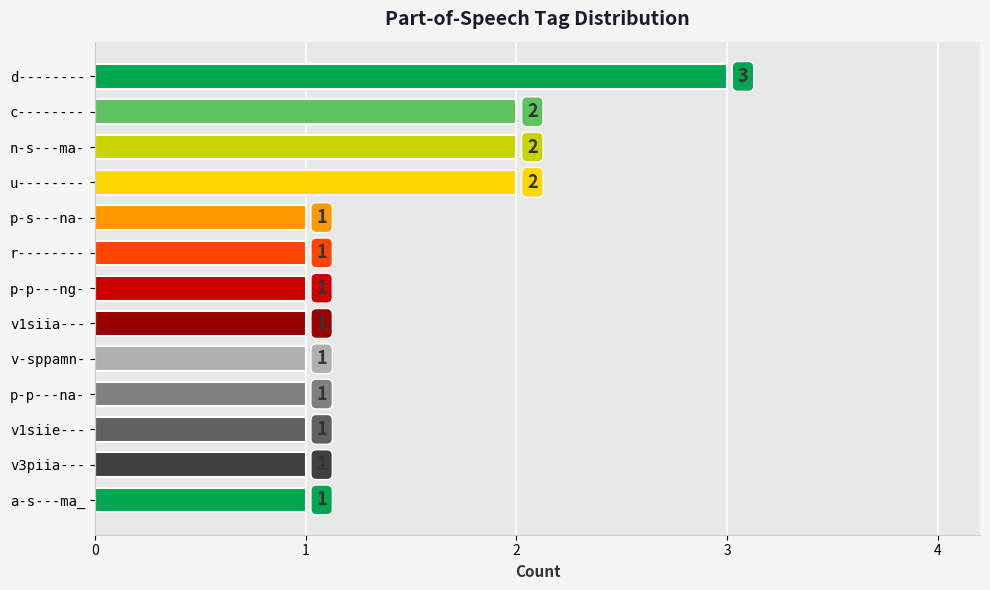

Count the values in the range 1 to 2.

12